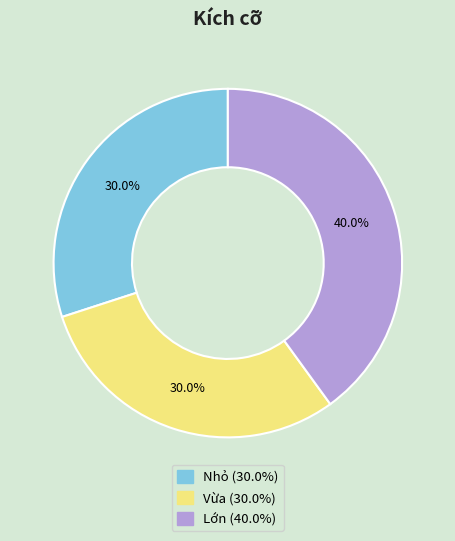

Combined, what portion of the pie is Lớn and Vừa?

70.0%